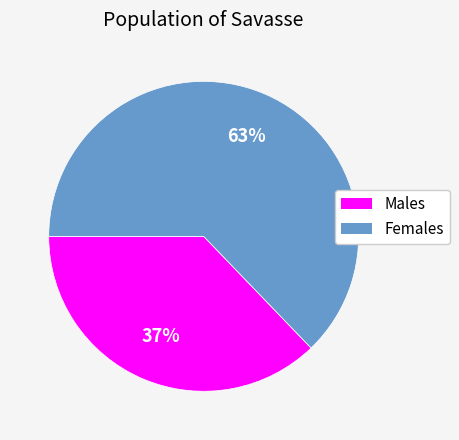

To the nearest percent, what is the difference between the largest and smallest slice percentages?

26%